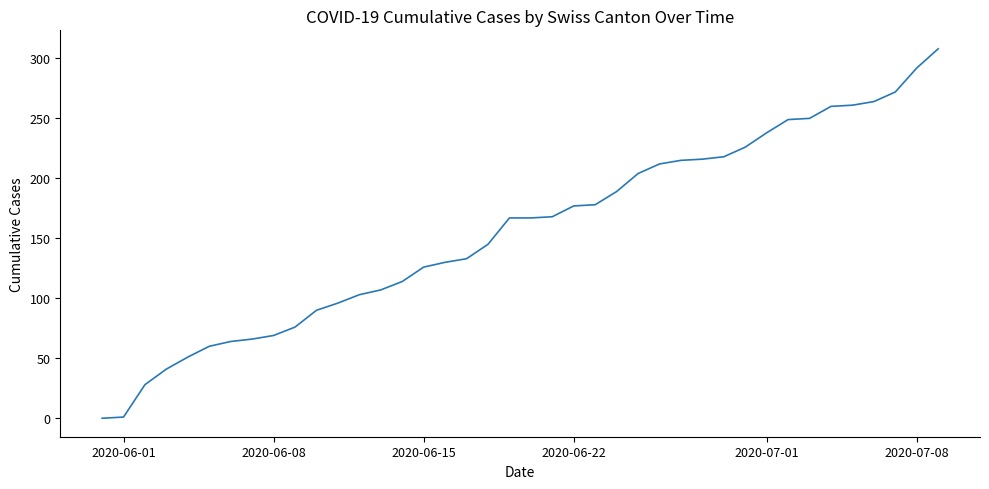

How many categories are shown in the chart?

40